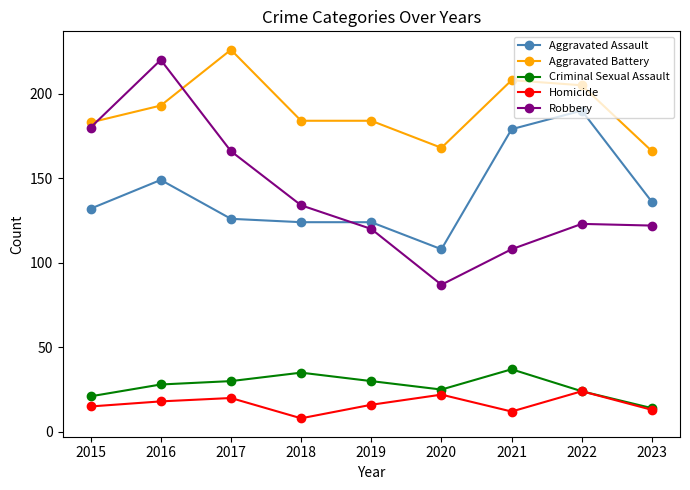

What is the spread (max minus min) of values at 2021?

196